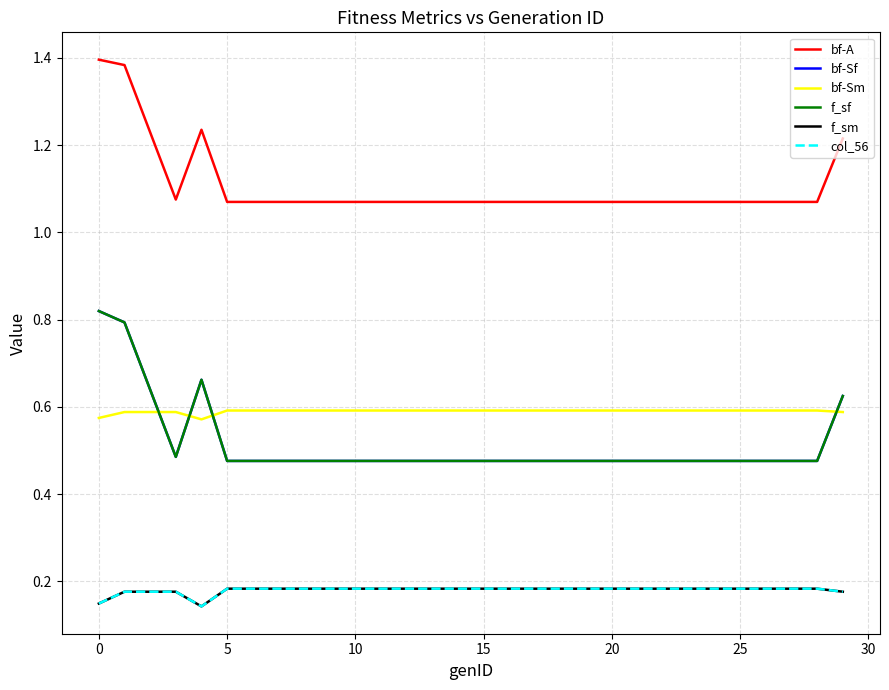

Is this an area chart (filled region under the line)?

No